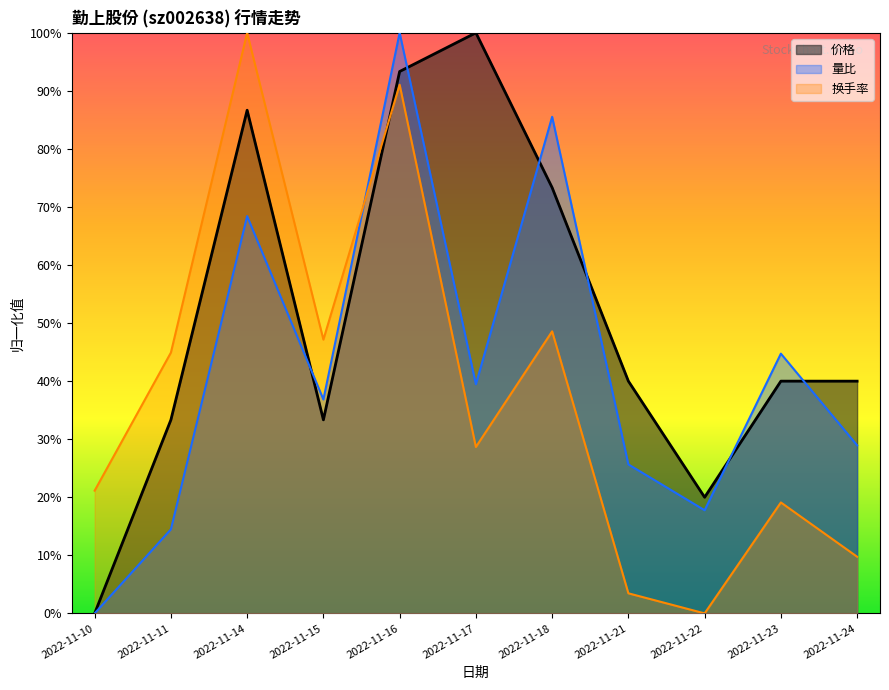

Where is 成交额(万元) nearest to the value 0?

2022-11-22